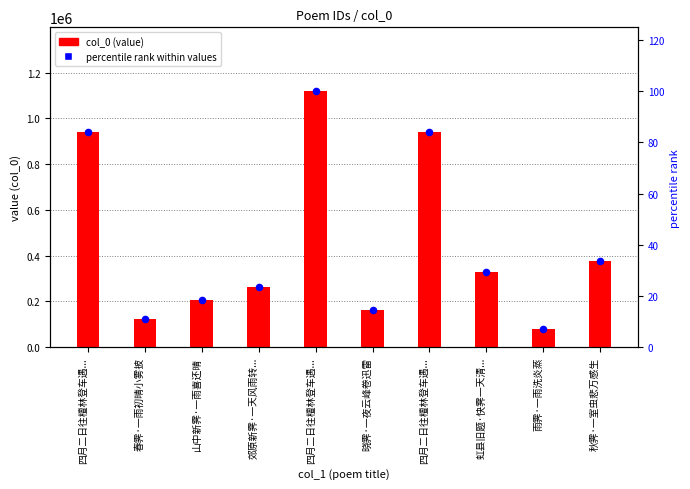

Is the value of col_0 (value) at 虹县旧题·快霁一天清... greater than the value of percentile rank within values at 郊原新霁·一天风雨转...?

Yes